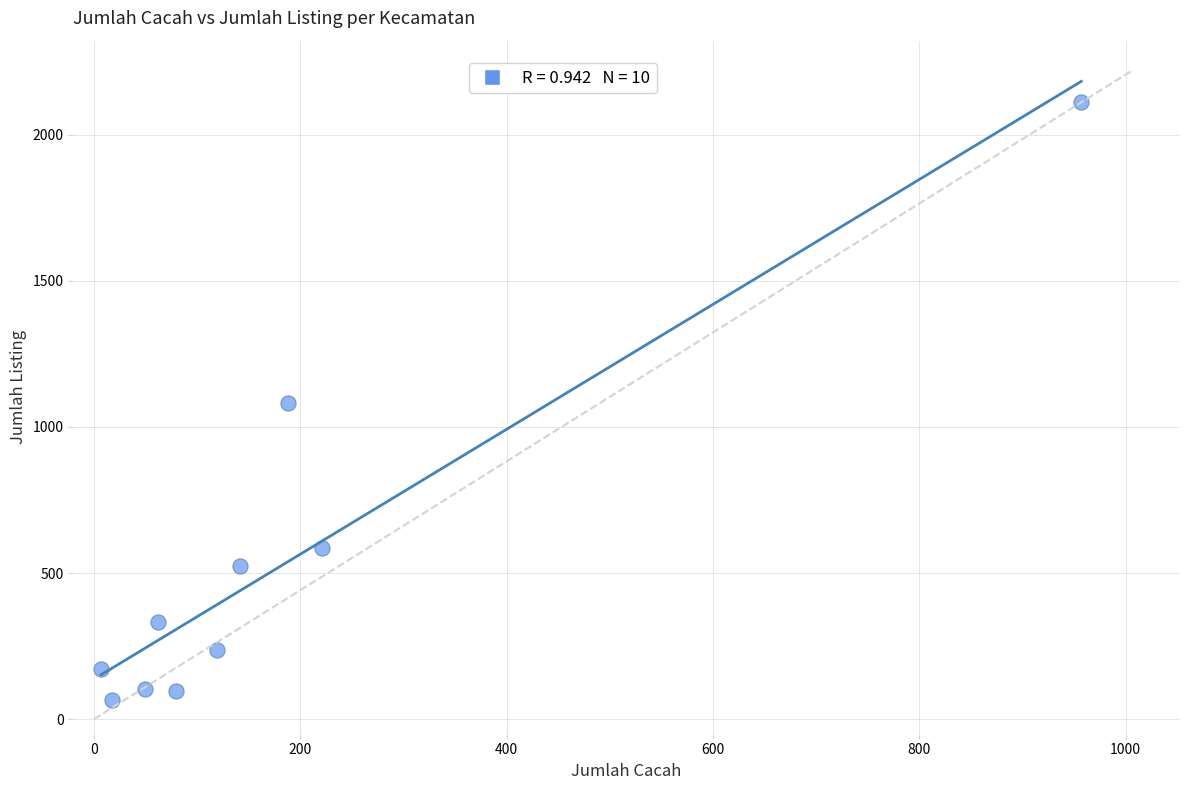

What is the average X value?

184